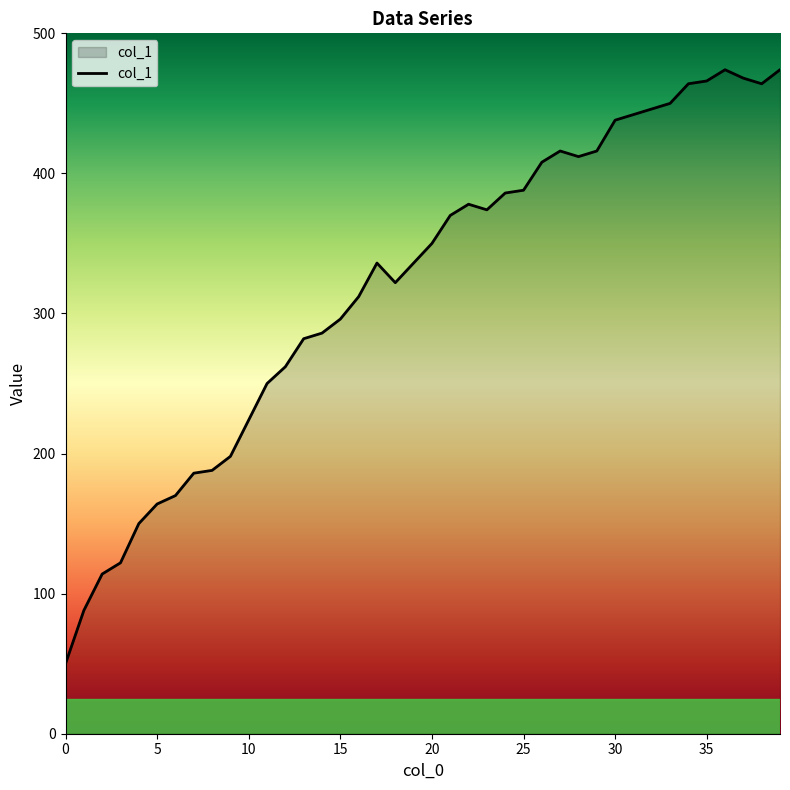

True or false: there are more than 0 points higher than both neighbors.

True